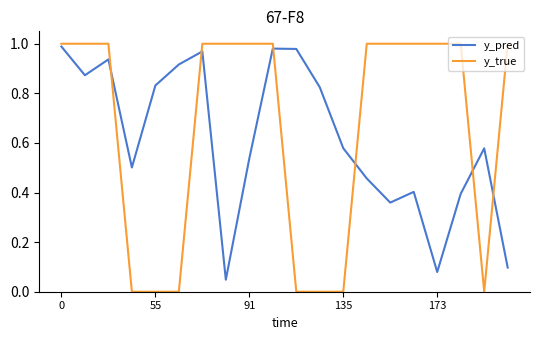

Which series ends up on top after the final intersection of y_true and y_pred?

y_true